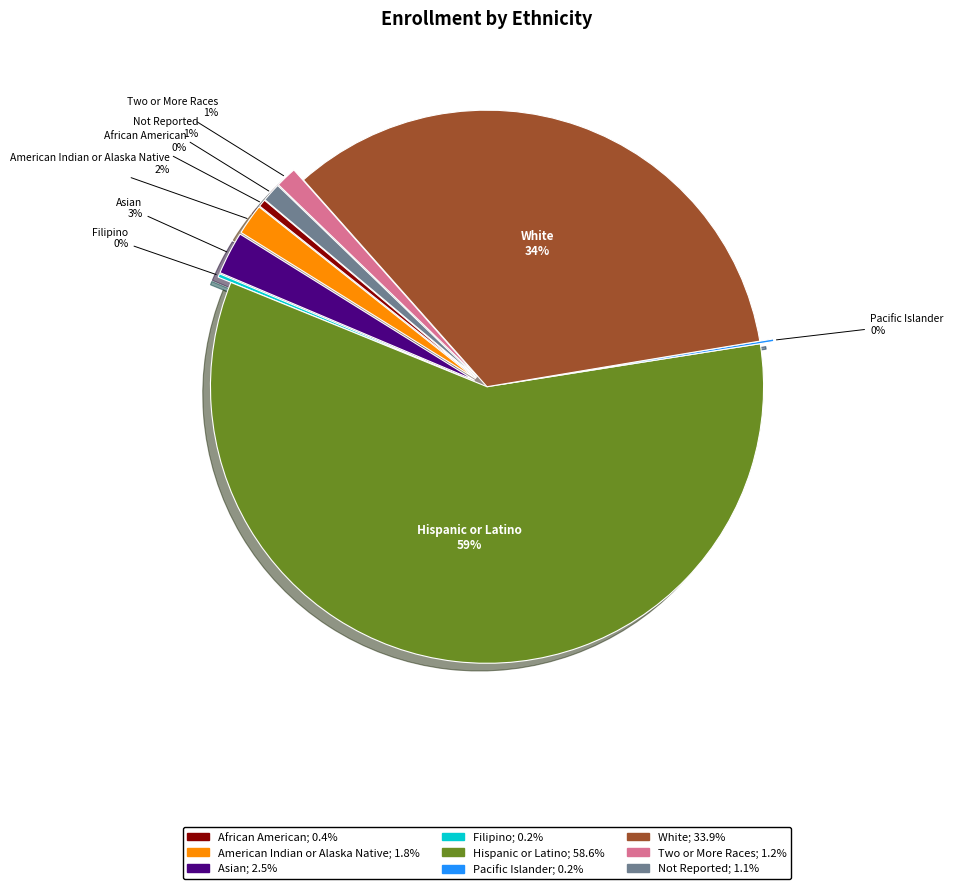

How many segments does this pie chart have?

9